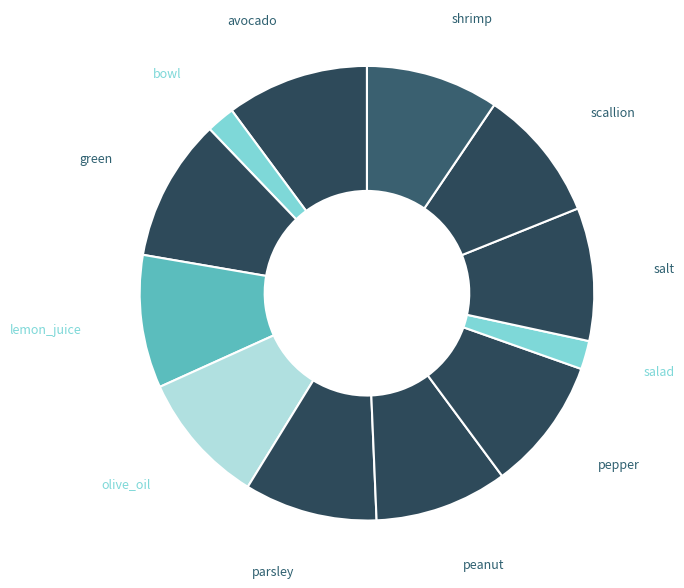

Combined, do lemon_juice and olive_oil account for over 50%?

No